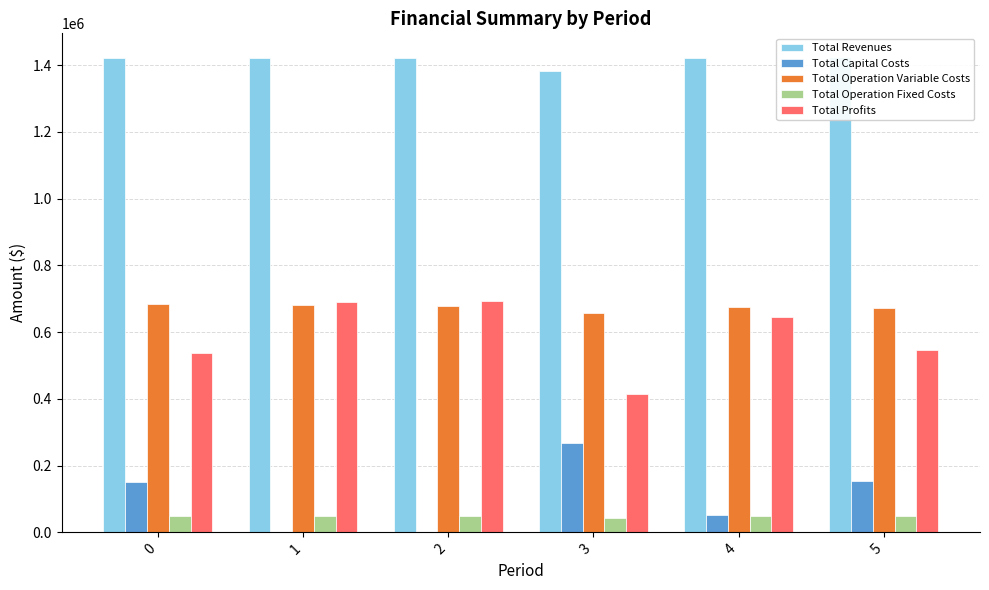

Which label corresponds to the smallest value in the chart?

1